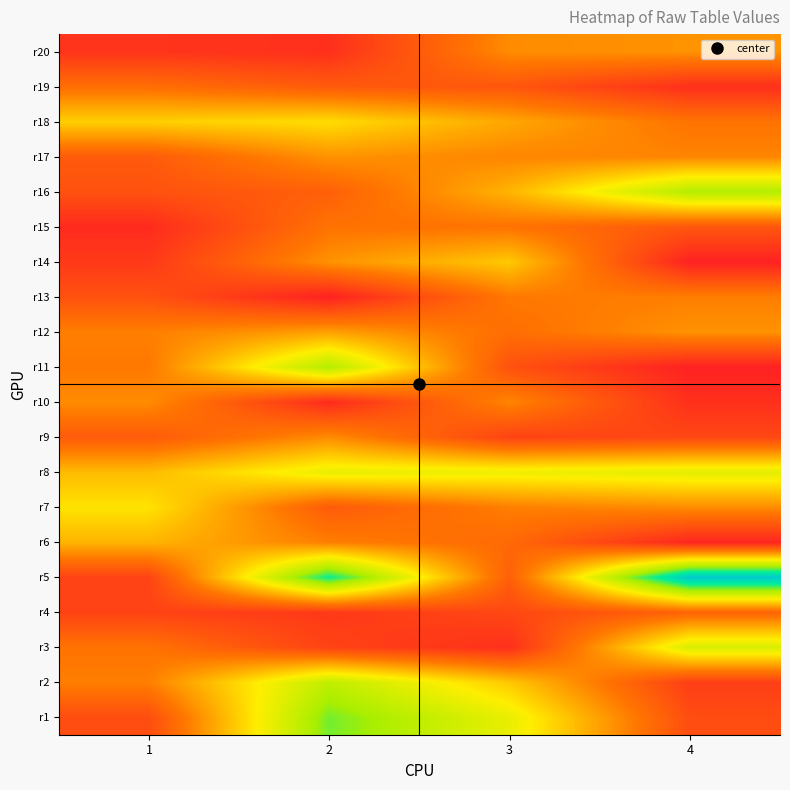

At which category does the chart reach its minimum across all series?

4